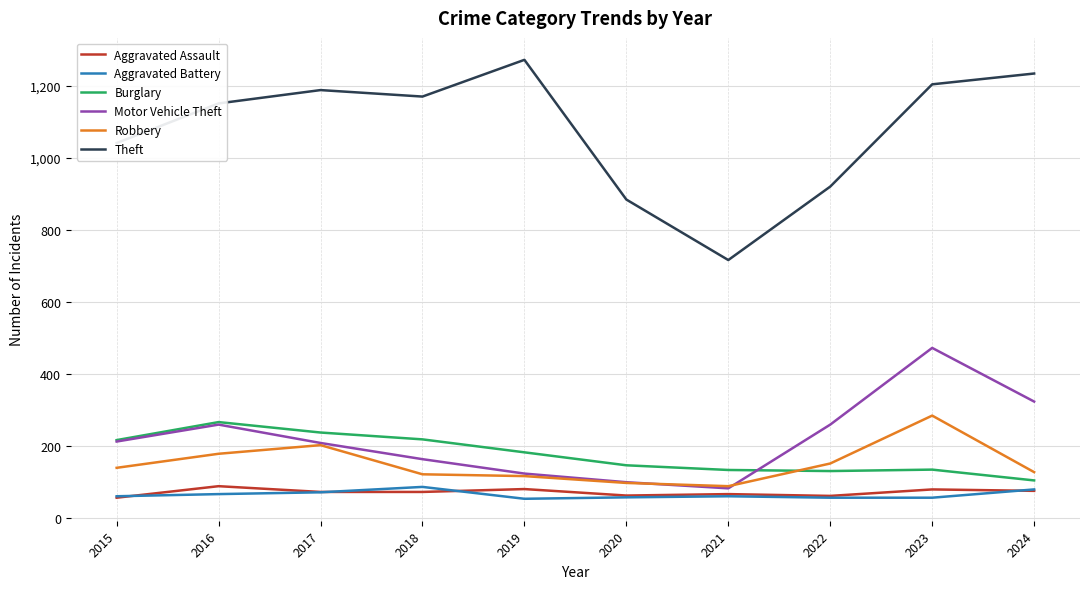

Is it true that Burglary equals 303 at 2019?

False